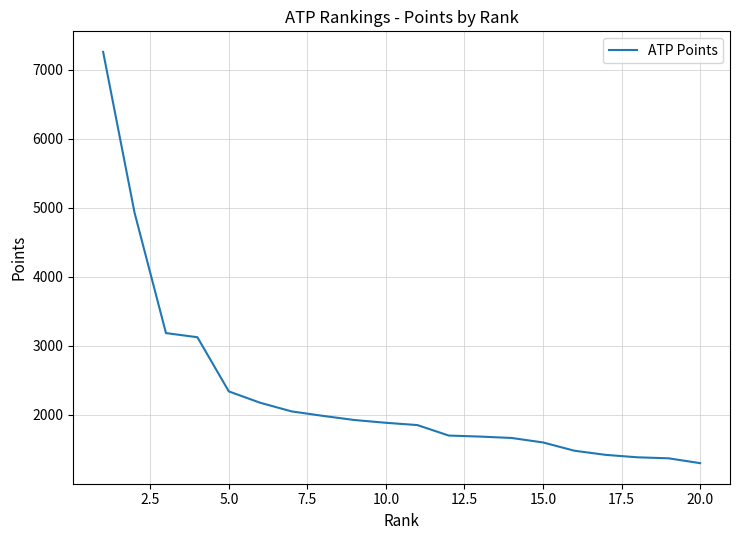

What is the minimum value shown in the chart?

1300